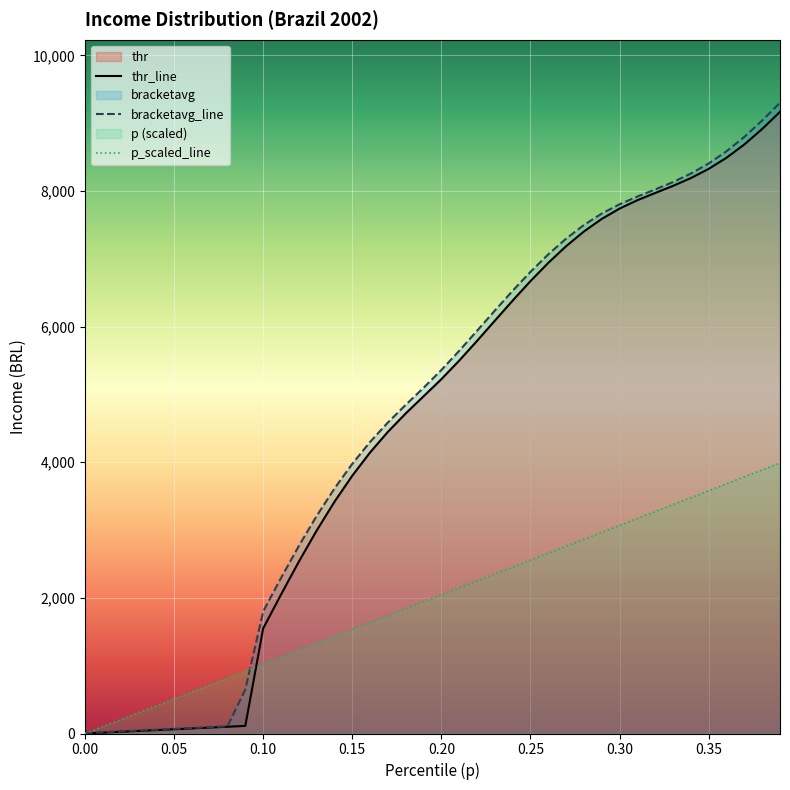

What is the difference between the maximum and minimum values in the bracketavg series?

9295.5